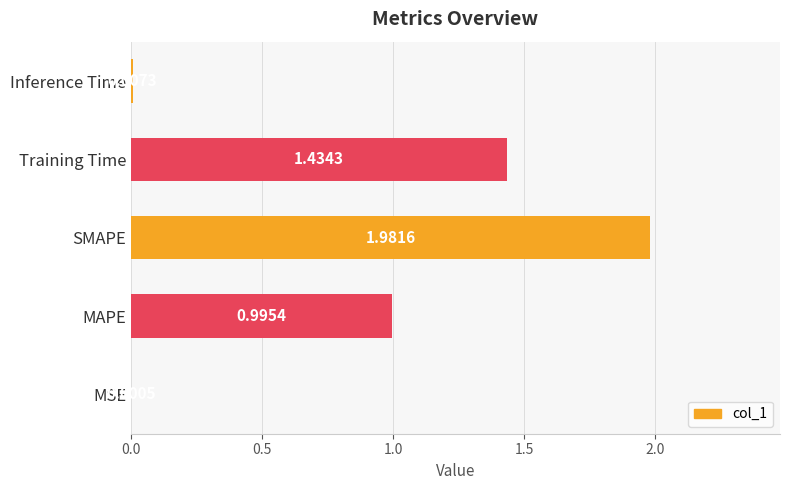

Which label corresponds to the largest value in the chart?

SMAPE